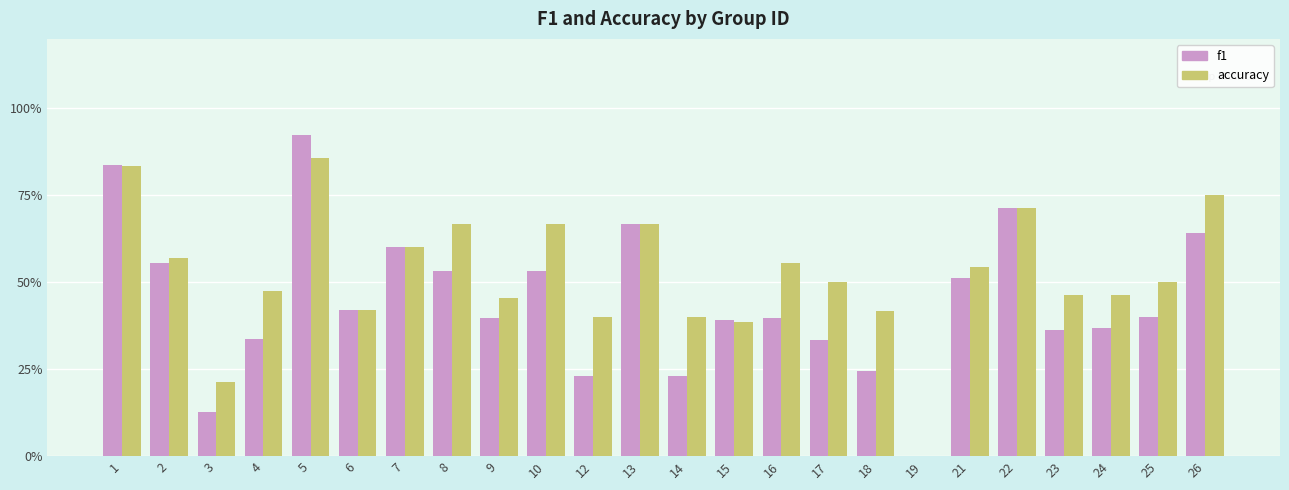

Does the chart contain stacked bars?

No